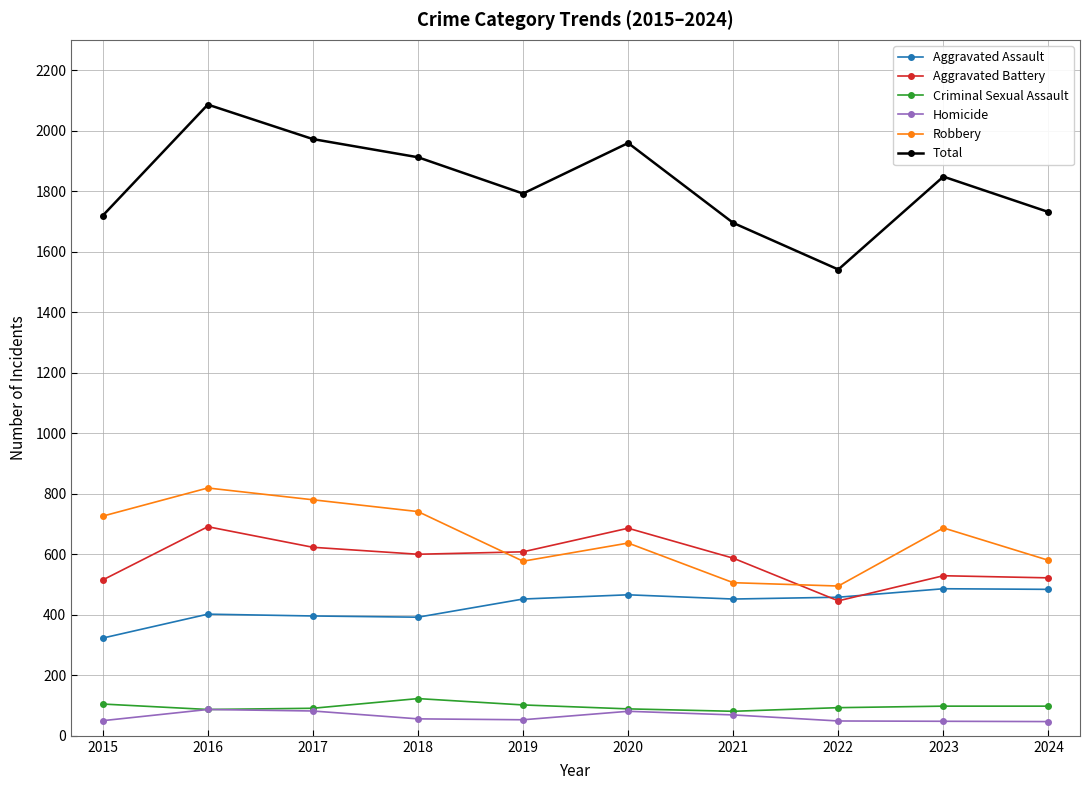

True or false: Criminal Sexual Assault has more than 0 interior local peaks.

True